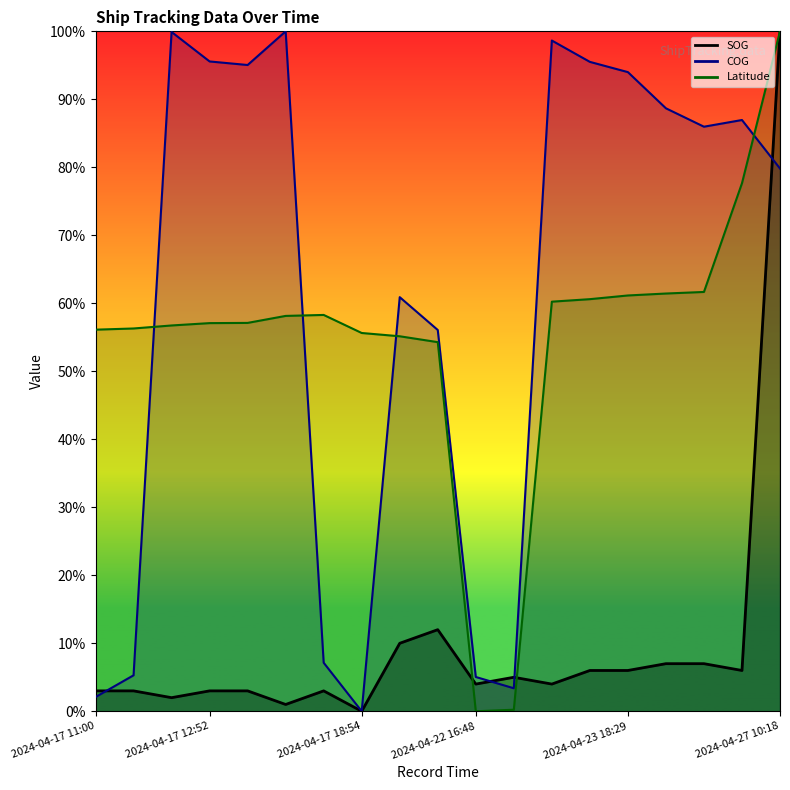

What is the value of the Latitude point at the 19th from the left?

100.0